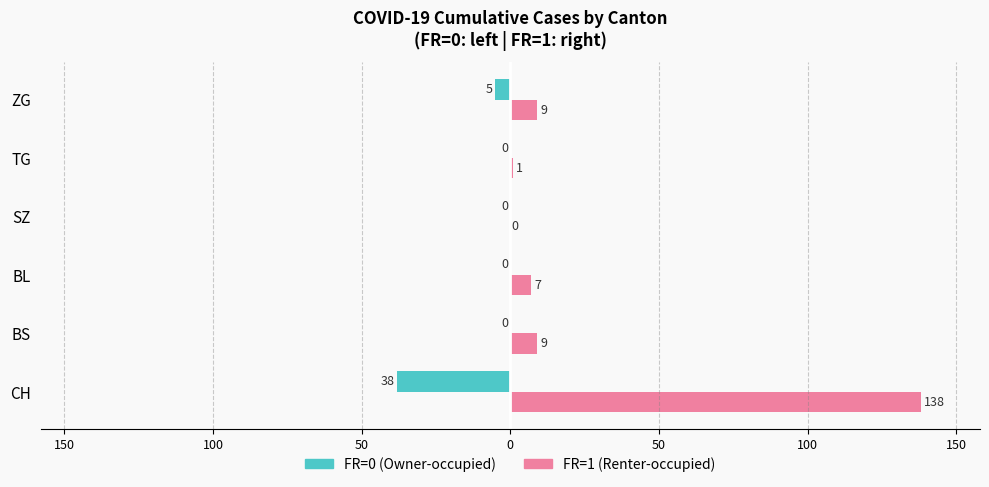

What are all the series names shown in the legend?

FR=0 (Owner-occupied), FR=1 (Renter-occupied)